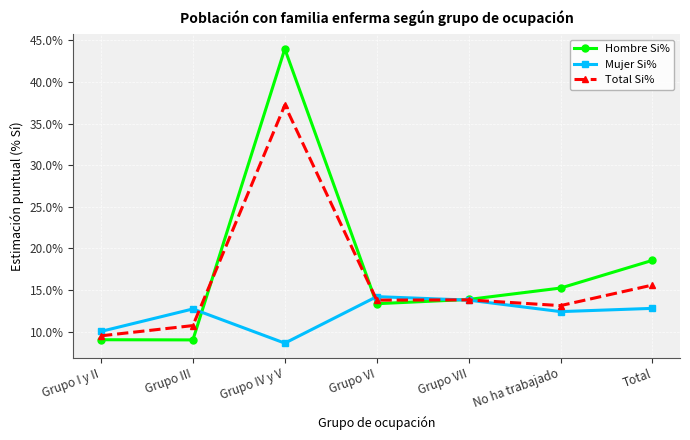

What is the label of the 7th point from the left?

Total